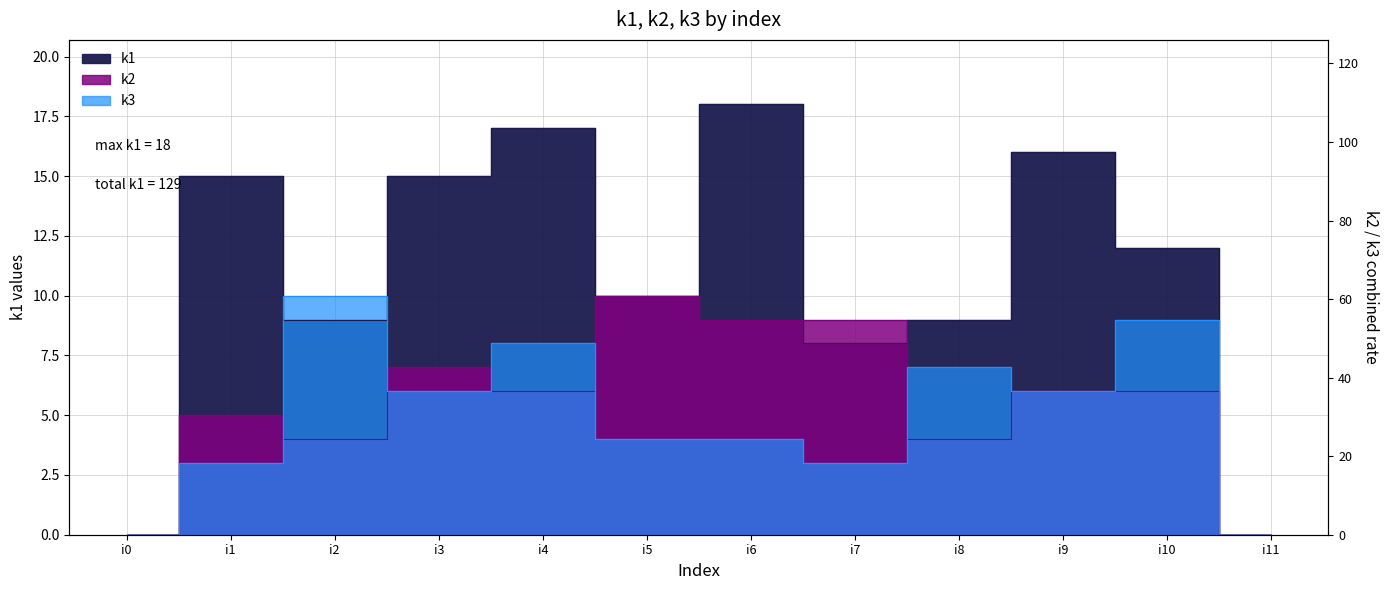

Reading left to right, what are all the values shown in this chart?

k3: i0=0	i1=3	i2=10	i3=6	i4=8	i5=4	i6=4	i7=3	i8=7	i9=6	i10=9	i11=0
k2: i0=0	i1=5	i2=4	i3=7	i4=6	i5=10	i6=9	i7=9	i8=4	i9=6	i10=6	i11=0
k1: i0=0	i1=15	i2=9	i3=15	i4=17	i5=10	i6=18	i7=8	i8=9	i9=16	i10=12	i11=0